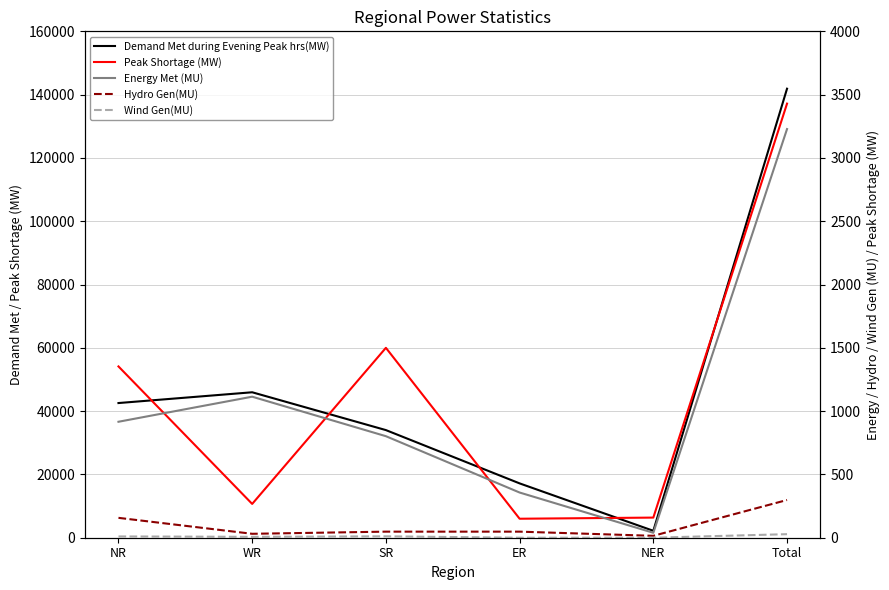

Which has a higher value, NR or NER?

NR